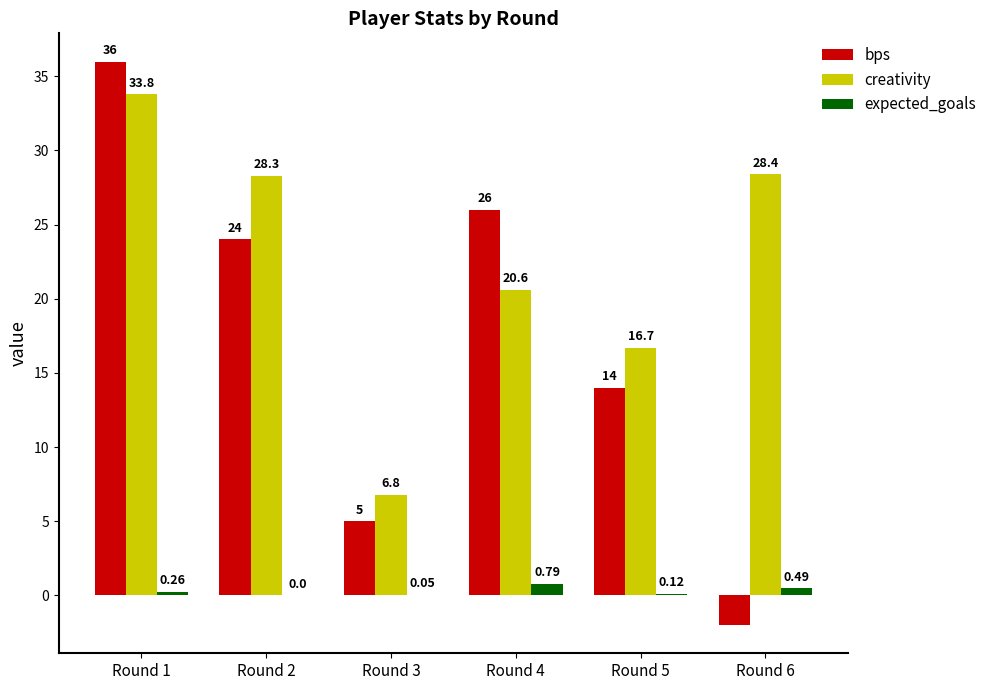

What is the maximum value for bps?

36.0